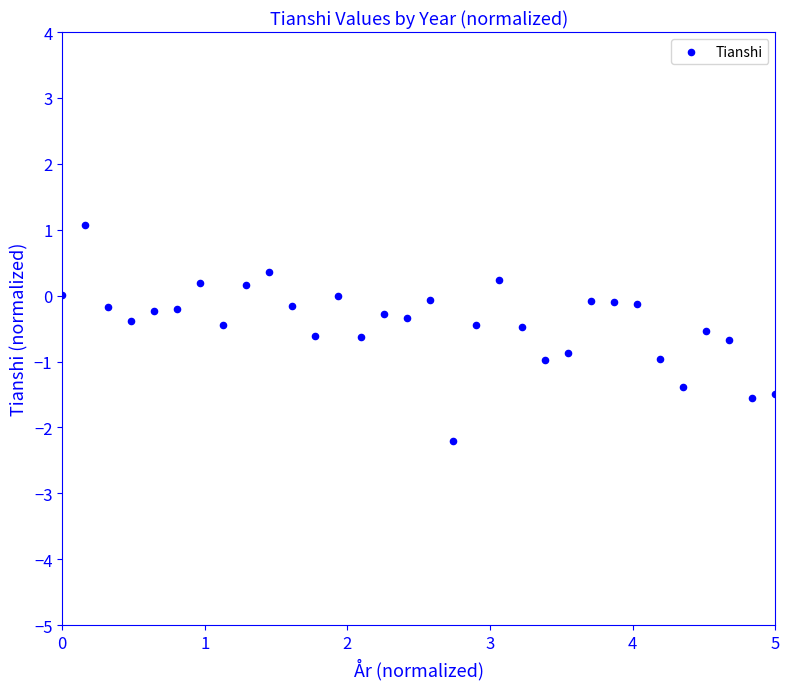

What is the range of Y values (max minus min)?

3.3